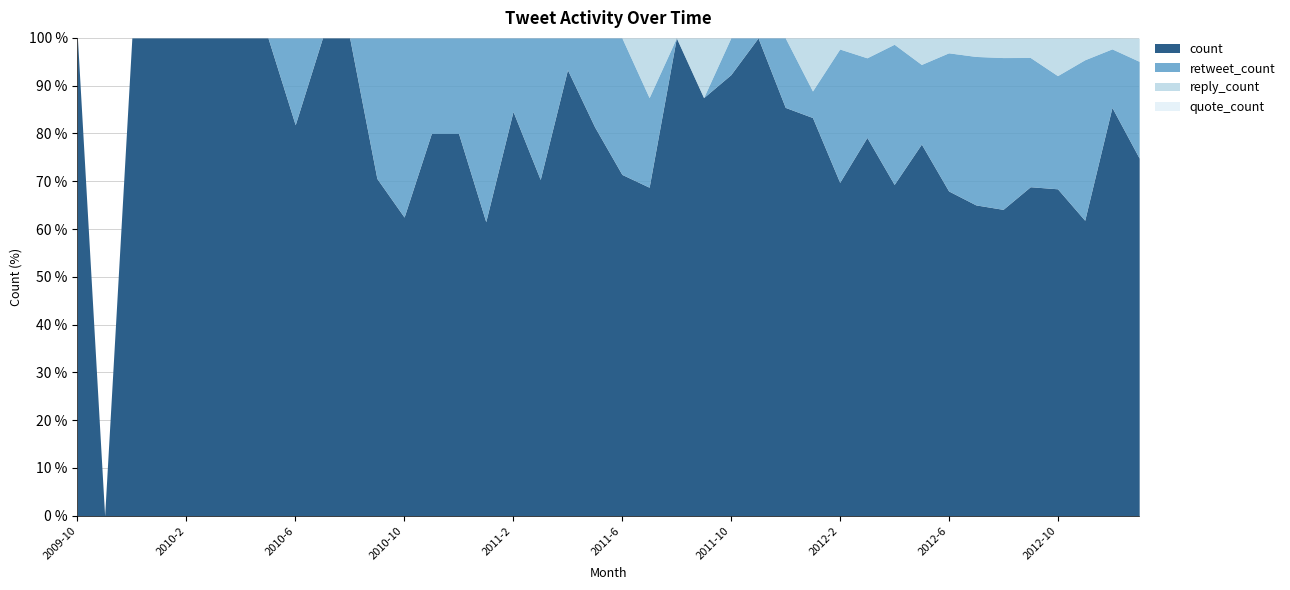

In retweet_count, how many points are higher than both neighbors (excluding endpoints)?

10